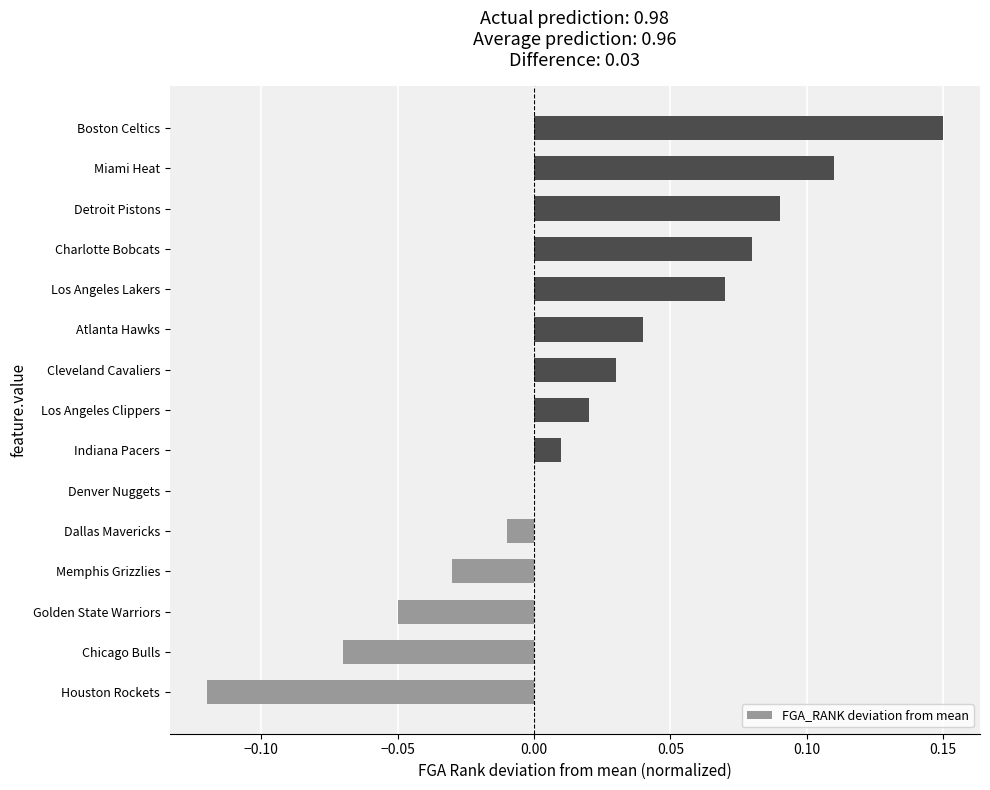

How many categories are shown in the chart?

15